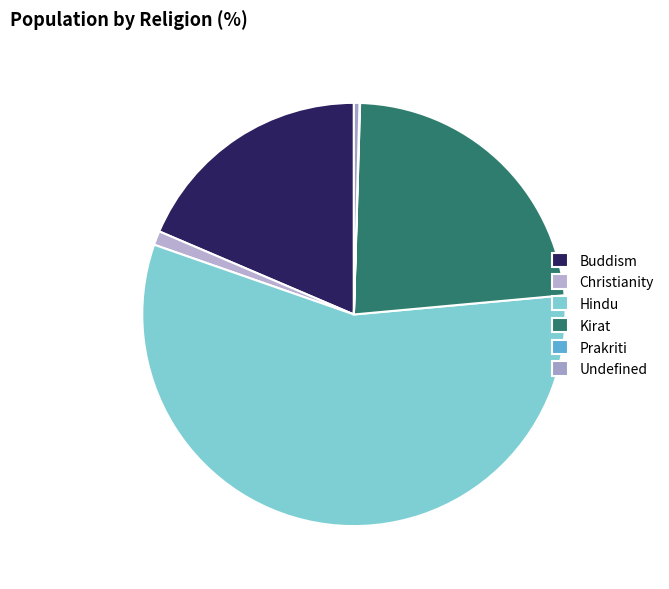

Does any single category account for the majority?

Yes